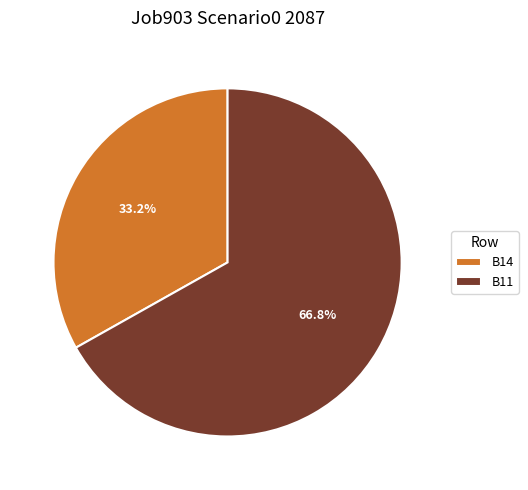

Is there any slice that represents more than half of the pie?

Yes